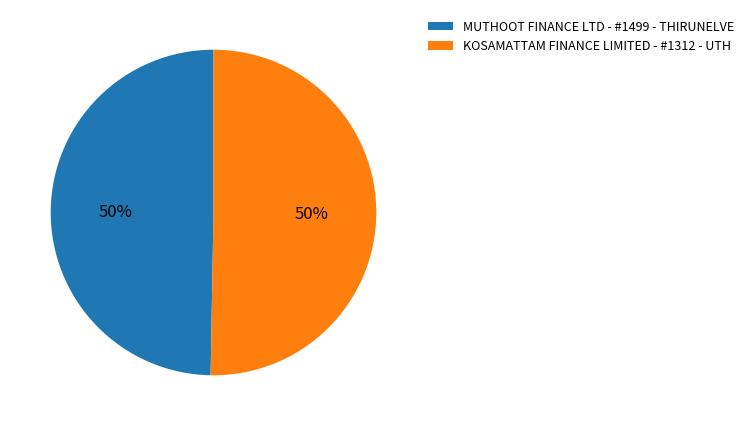

To the nearest percent, what percentage of the pie is MUTHOOT FINANCE LTD - #1499 - THIRUNELVE?

50%